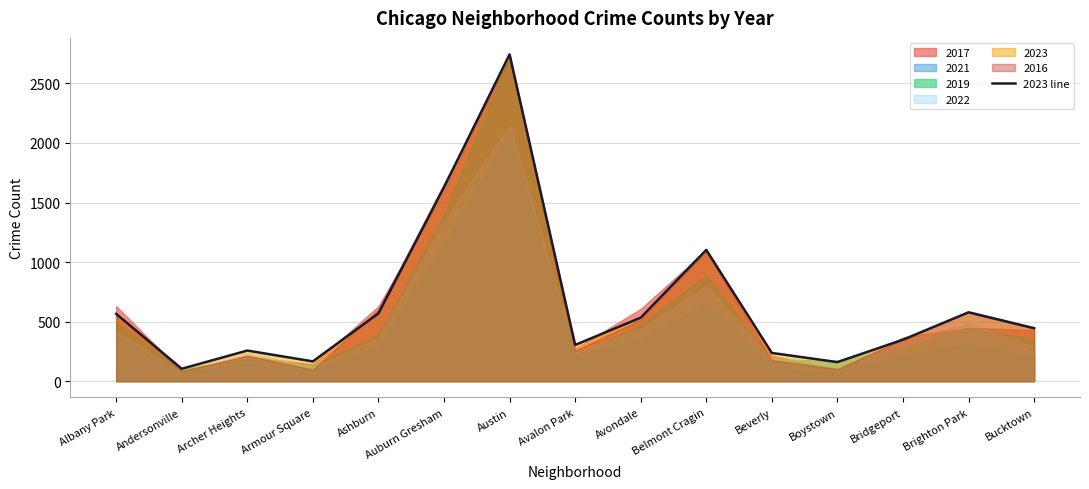

Which has a higher value, Archer Heights or Ashburn?

Ashburn